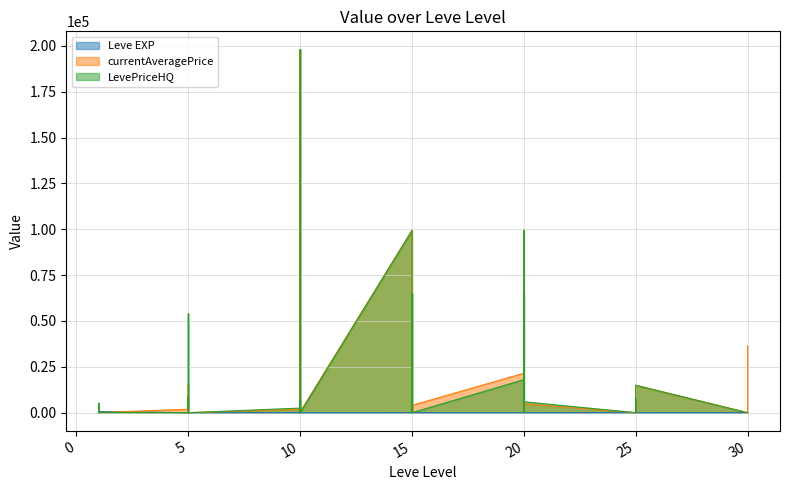

At how many categories does at least one series exceed 114978?

1